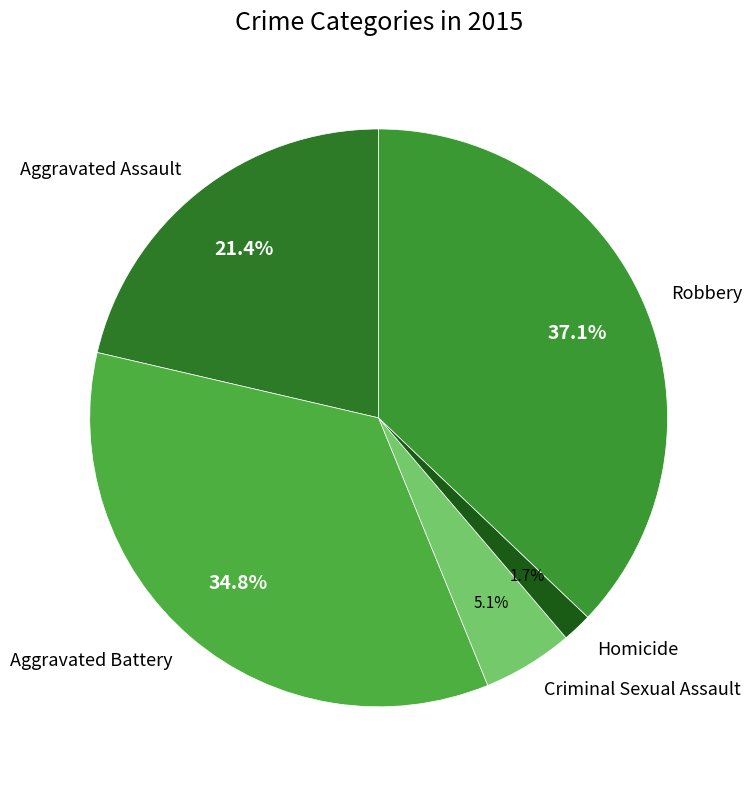

To the nearest percent, what is the average slice percentage?

20%